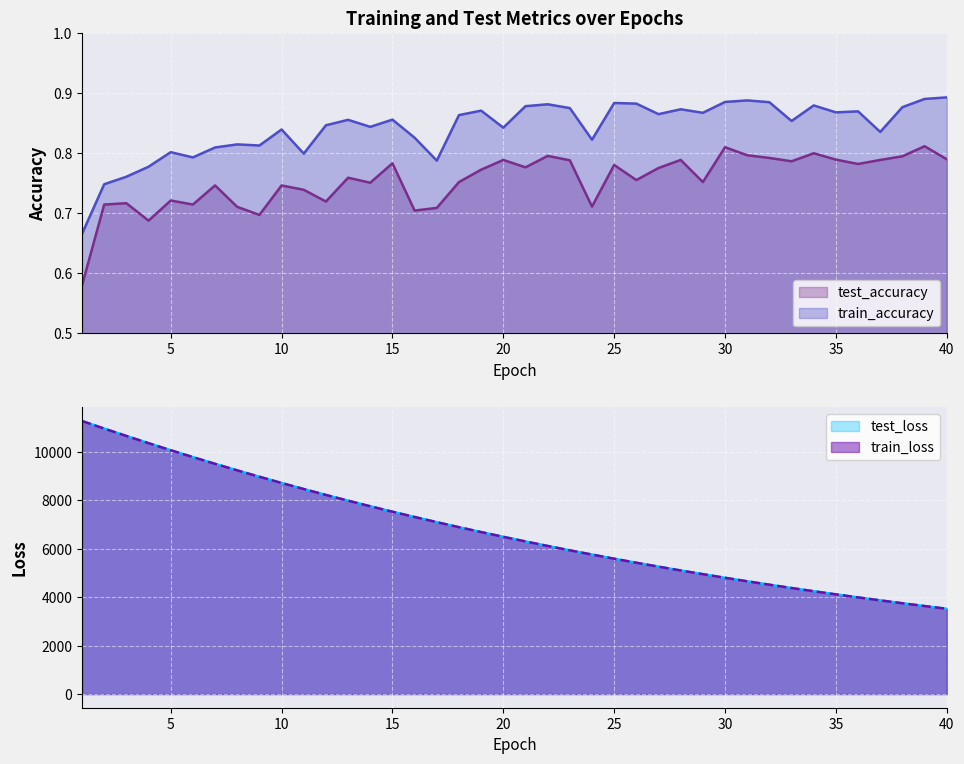

What is the smallest value displayed?

0.6